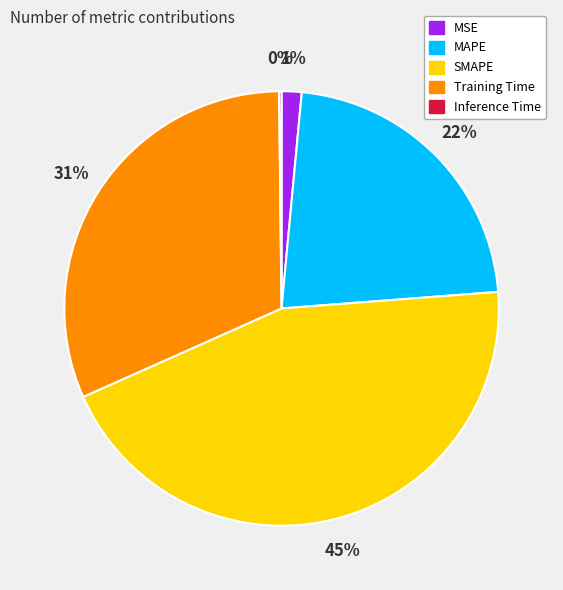

To the nearest percent, what is the average slice percentage?

20%